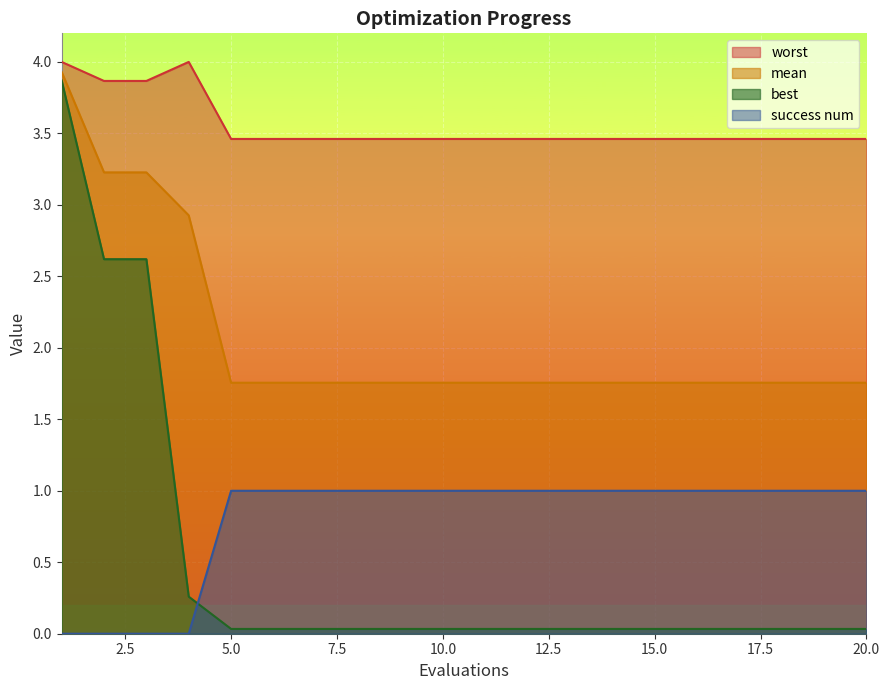

Reading left to right, what are all the values shown in this chart?

mean: 1=3.9	2=3.2	3=3.2	4=2.9	5=1.8	6=1.8	7=1.8	8=1.8	9=1.8	10=1.8	11=1.8	12=1.8	13=1.8	14=1.8	15=1.8	16=1.8	17=1.8	18=1.8	19=1.8	20=1.8
best: 1=3.9	2=2.6	3=2.6	4=0.3	5=0.0	6=0.0	7=0.0	8=0.0	9=0.0	10=0.0	11=0.0	12=0.0	13=0.0	14=0.0	15=0.0	16=0.0	17=0.0	18=0.0	19=0.0	20=0.0
worst: 1=4.0	2=3.9	3=3.9	4=4.0	5=3.5	6=3.5	7=3.5	8=3.5	9=3.5	10=3.5	11=3.5	12=3.5	13=3.5	14=3.5	15=3.5	16=3.5	17=3.5	18=3.5	19=3.5	20=3.5
success num: 1=0.0	2=0.0	3=0.0	4=0.0	5=1.0	6=1.0	7=1.0	8=1.0	9=1.0	10=1.0	11=1.0	12=1.0	13=1.0	14=1.0	15=1.0	16=1.0	17=1.0	18=1.0	19=1.0	20=1.0